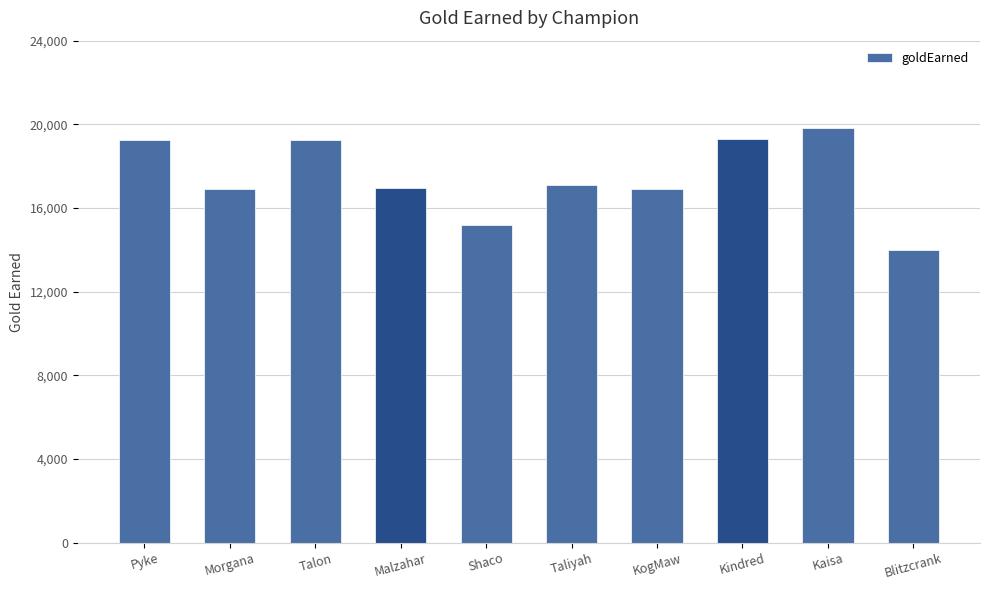

True or false: the data shows 13977 at Blitzcrank.

True